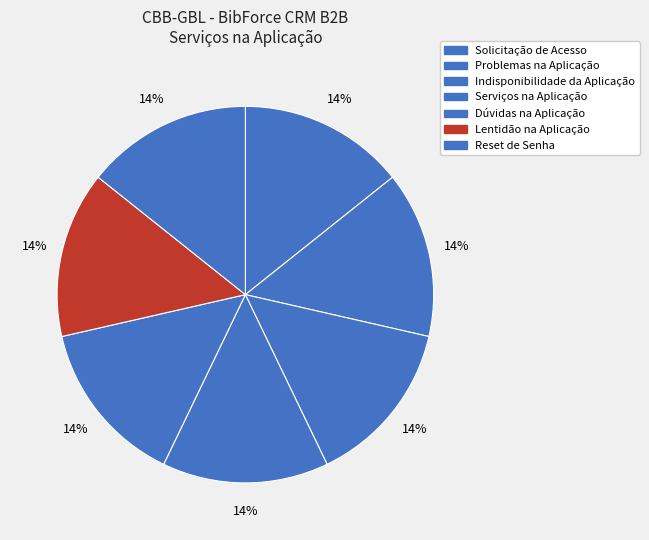

Does any single category account for the majority?

No